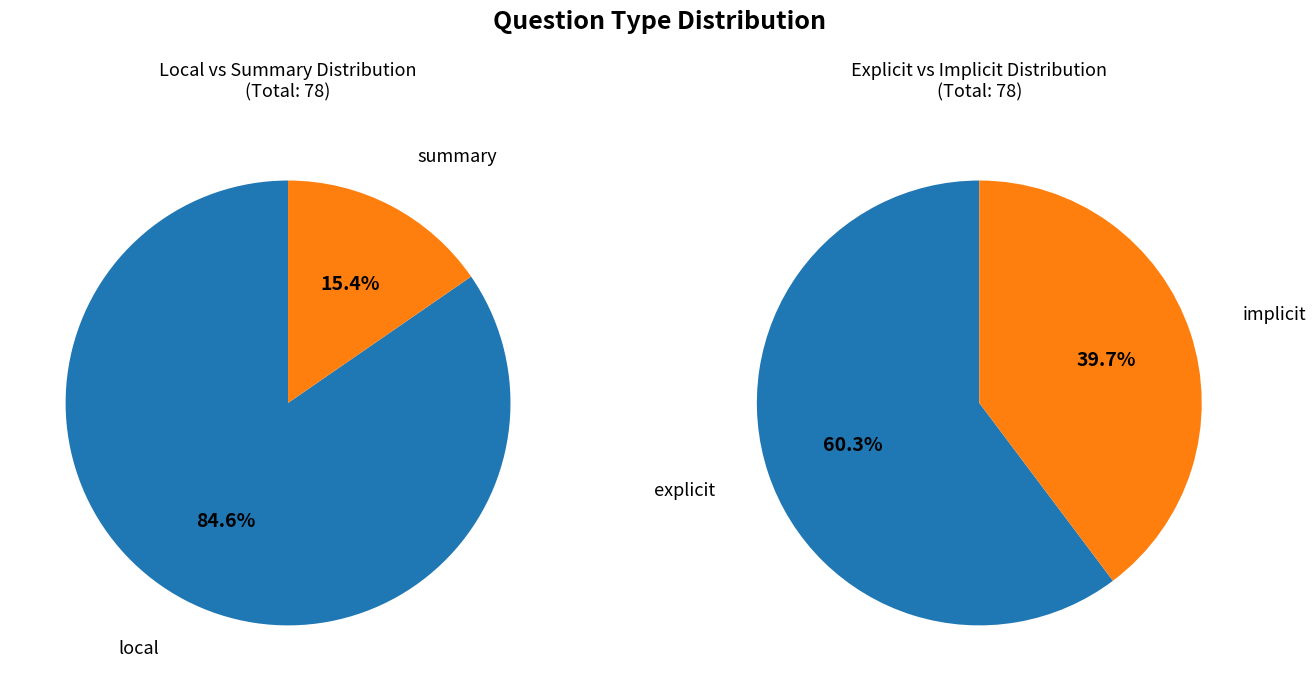

Which category accounts for the majority?

local